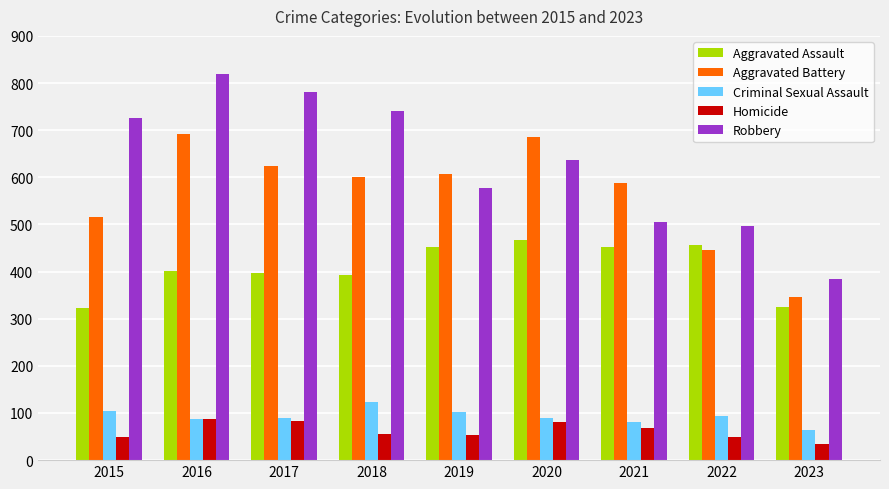

Which series has the widest spread of values?

Robbery